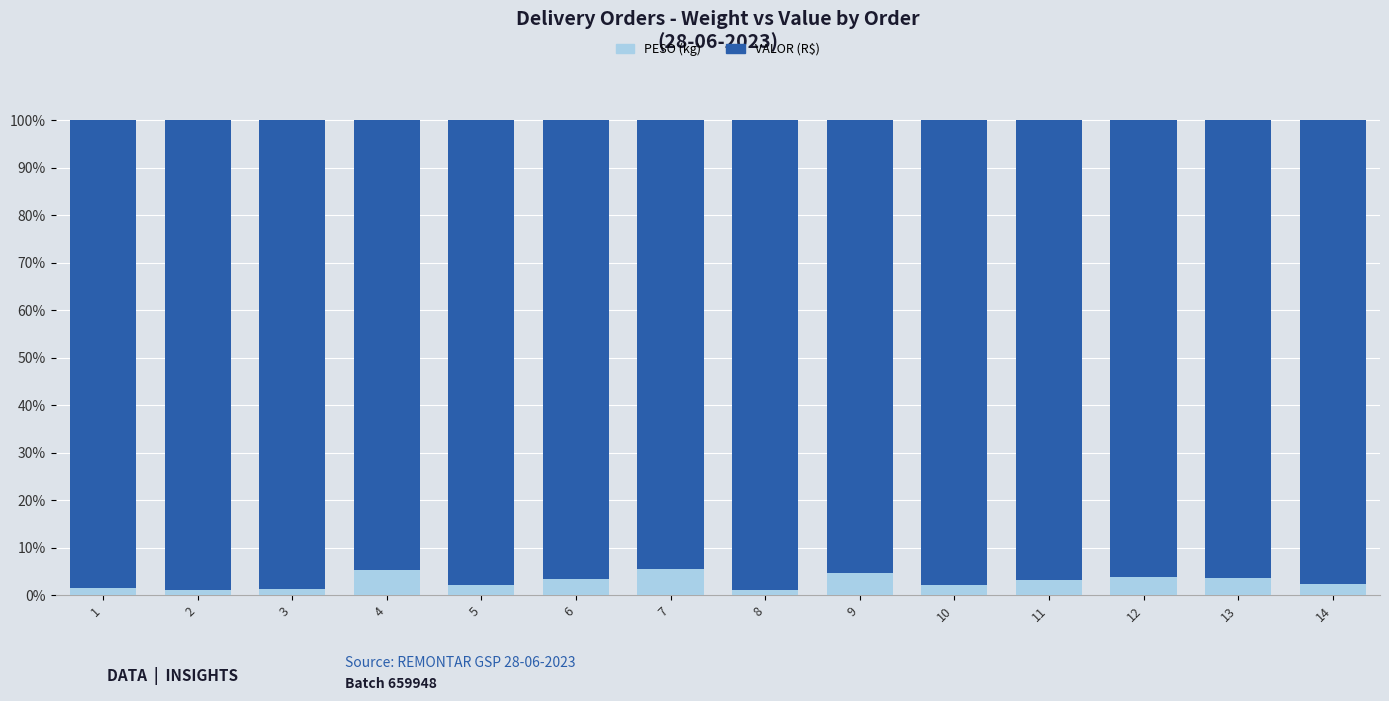

What is the total value across all series at 9?

100.0